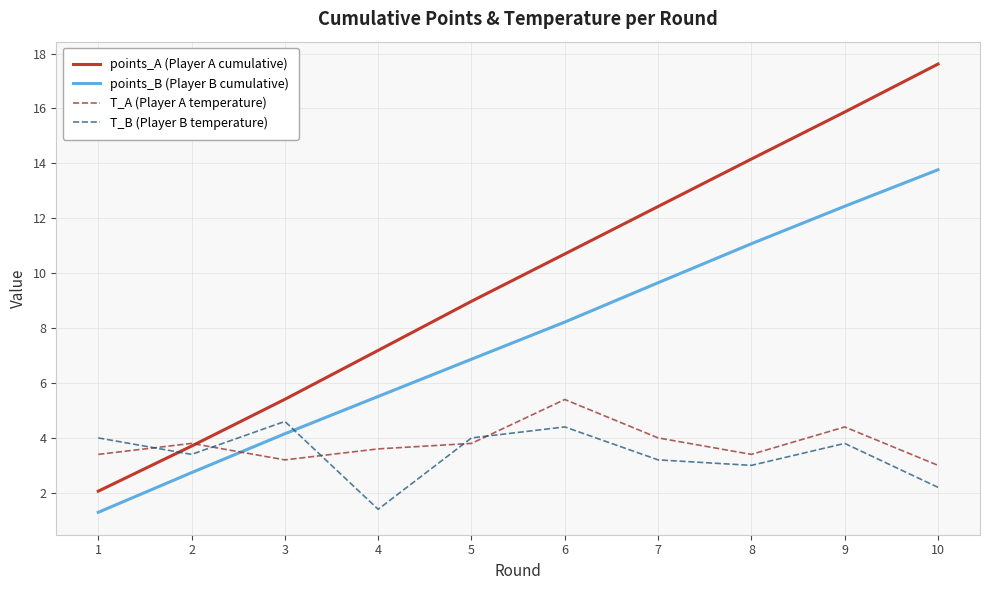

What is the average value of the T_B (Player B temperature) series?

3.4